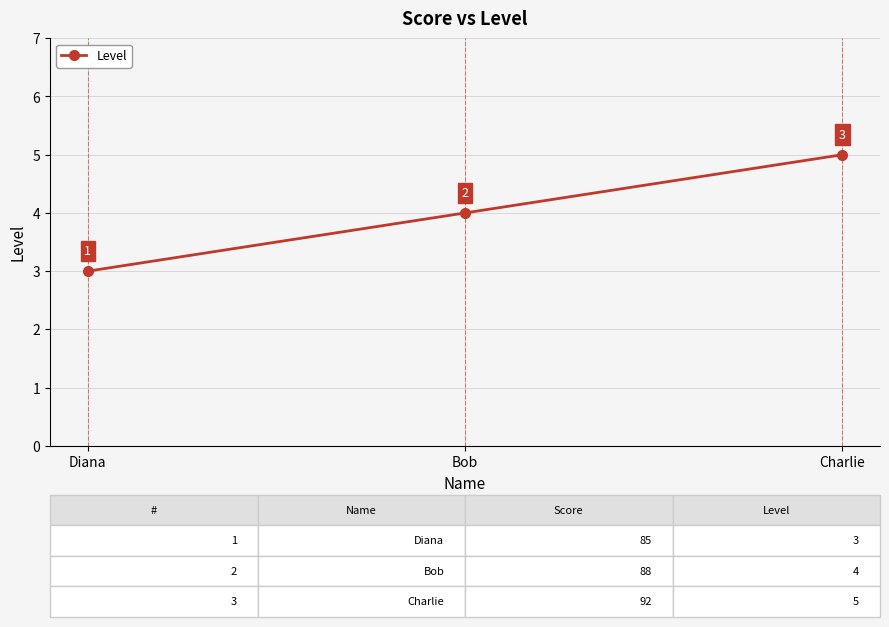

Rank the categories by value from highest to lowest.

Charlie, Bob, Diana